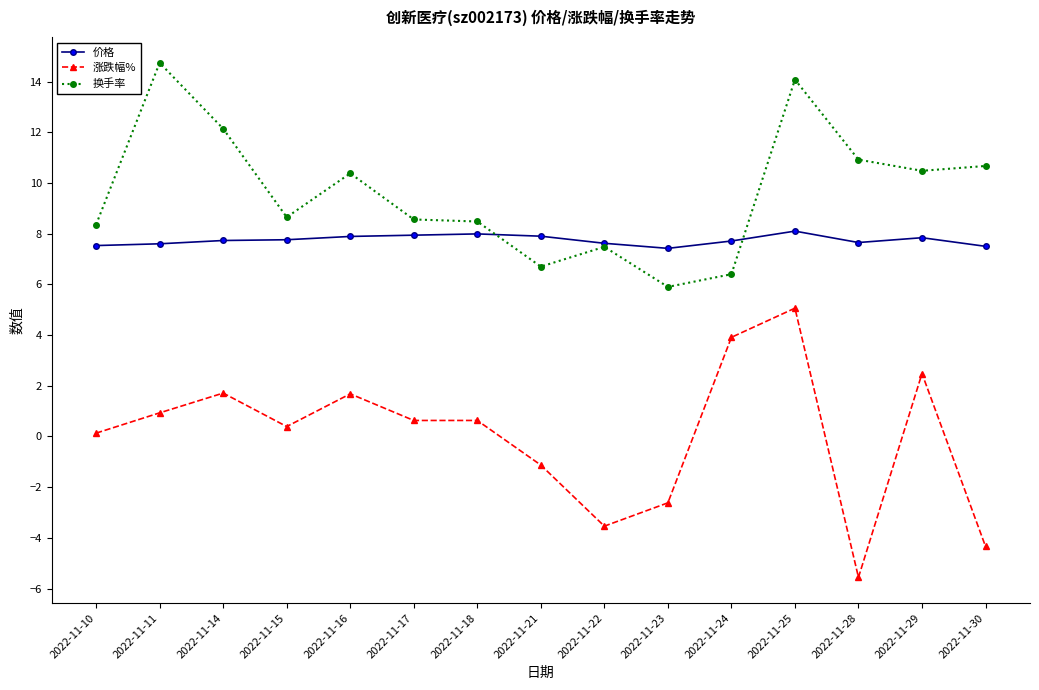

What are all the series names shown in the legend?

价格, 涨跌幅%, 换手率